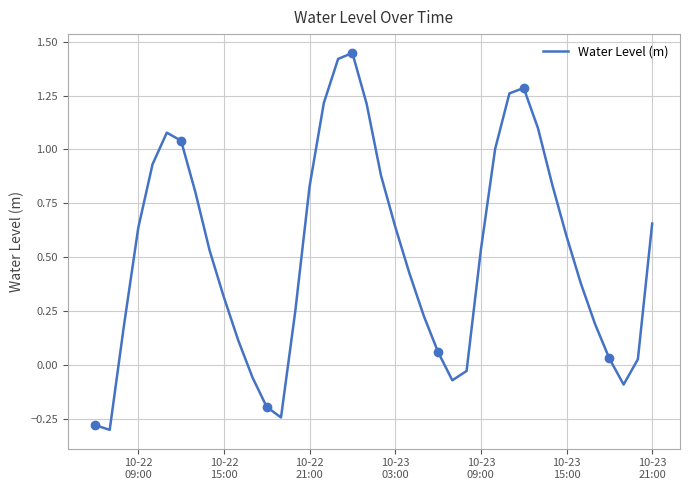

What is the minimum value shown in the chart?

-0.3